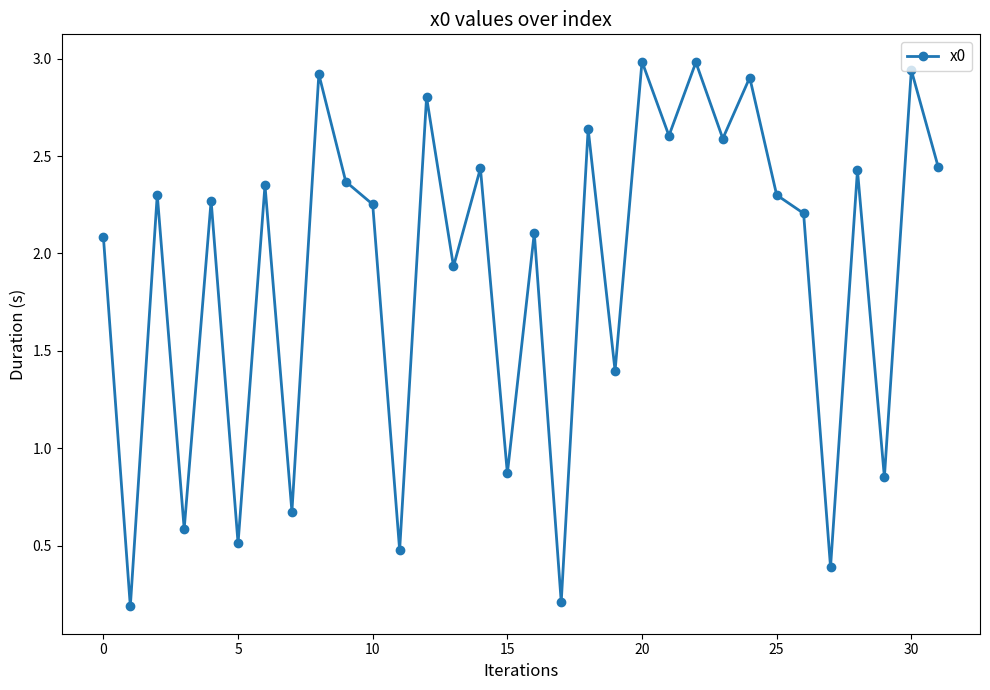

True or false: there are more than 1 points higher than both neighbors.

True